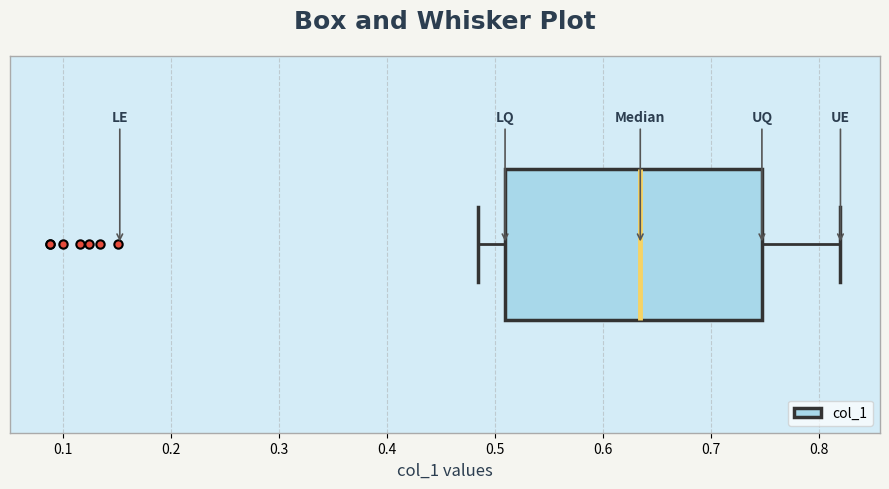

Where does the right whisker of the box end on the x-axis? The values are not printed on the chart, so give them approximately, as read against the axis.

0.82